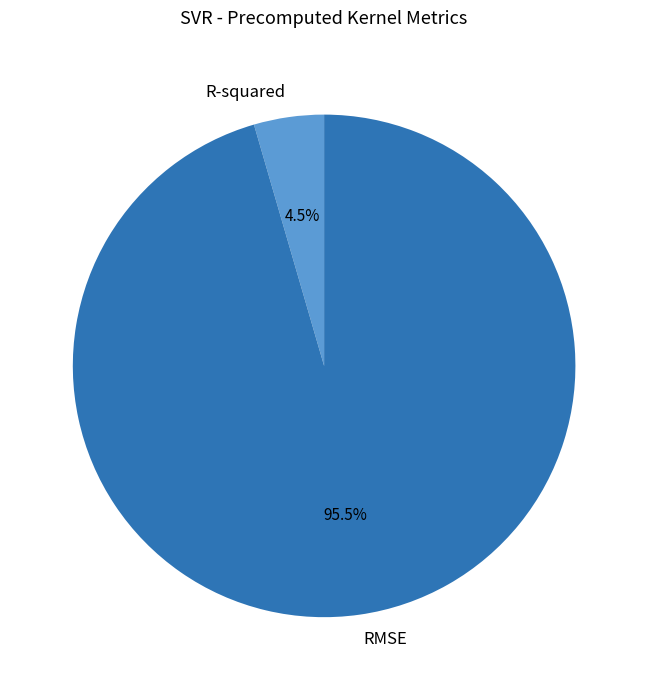

What is the smallest slice in the pie chart?

R-squared